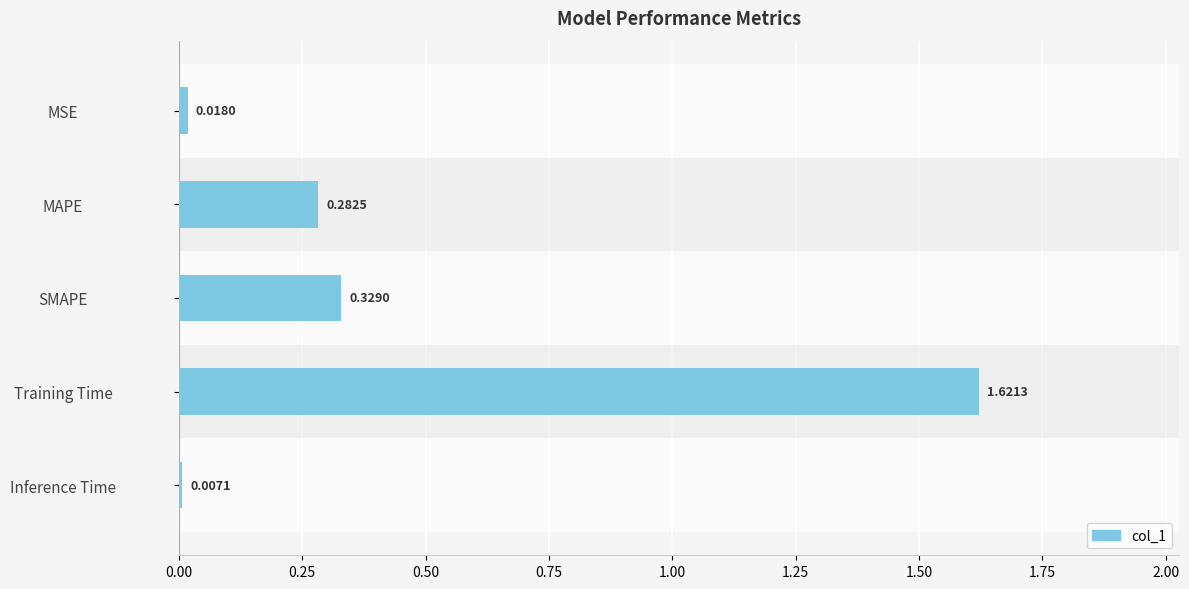

What is the change in value from Training Time to Inference Time?

-1.6